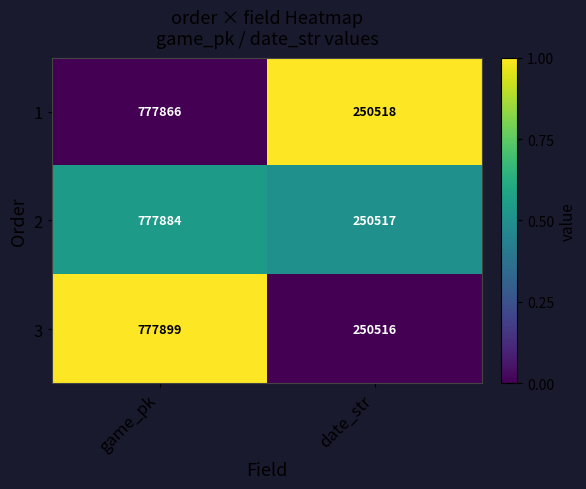

Which series has the widest spread of values?

3